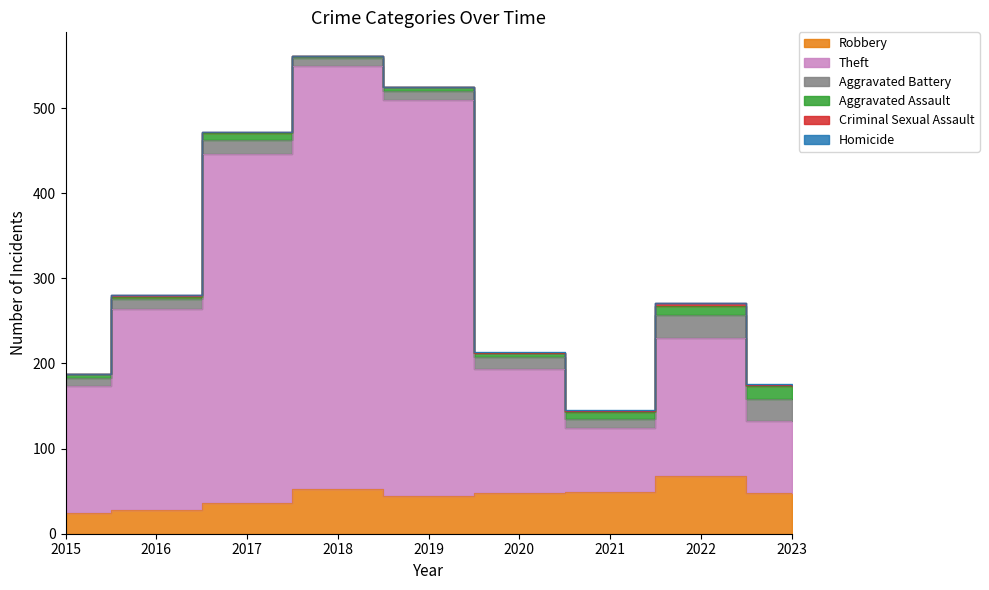

Rank the categories by Aggravated Battery value from lowest to highest.

2015, 2018, 2019, 2021, 2016, 2020, 2017, 2023, 2022